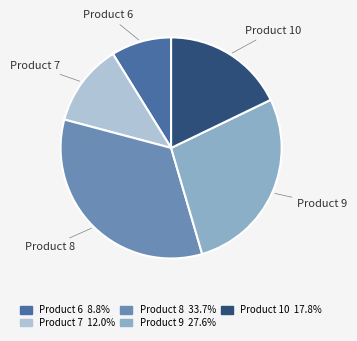

Is the sum of Product 9 and Product 7 greater than half?

No